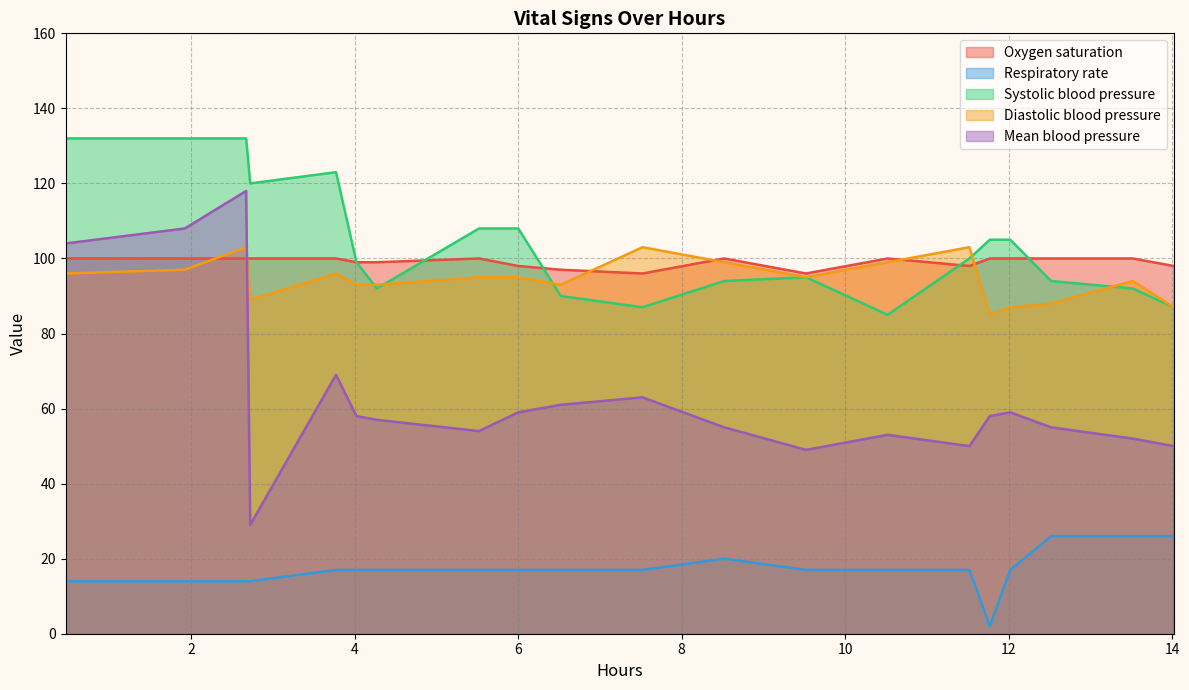

Is it true that Mean blood pressure equals 53 at 85?

True